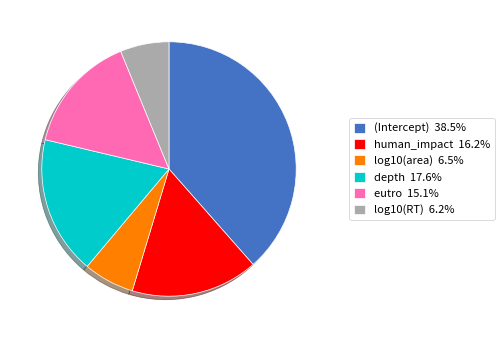

The log10(RT) slice represents 15% of the pie. True or false?

False